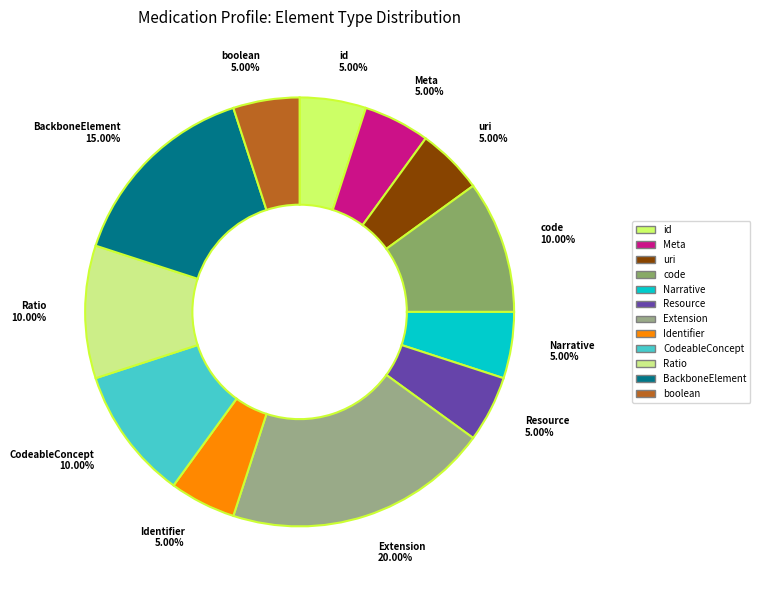

To the nearest percent, what is the average slice percentage?

8%